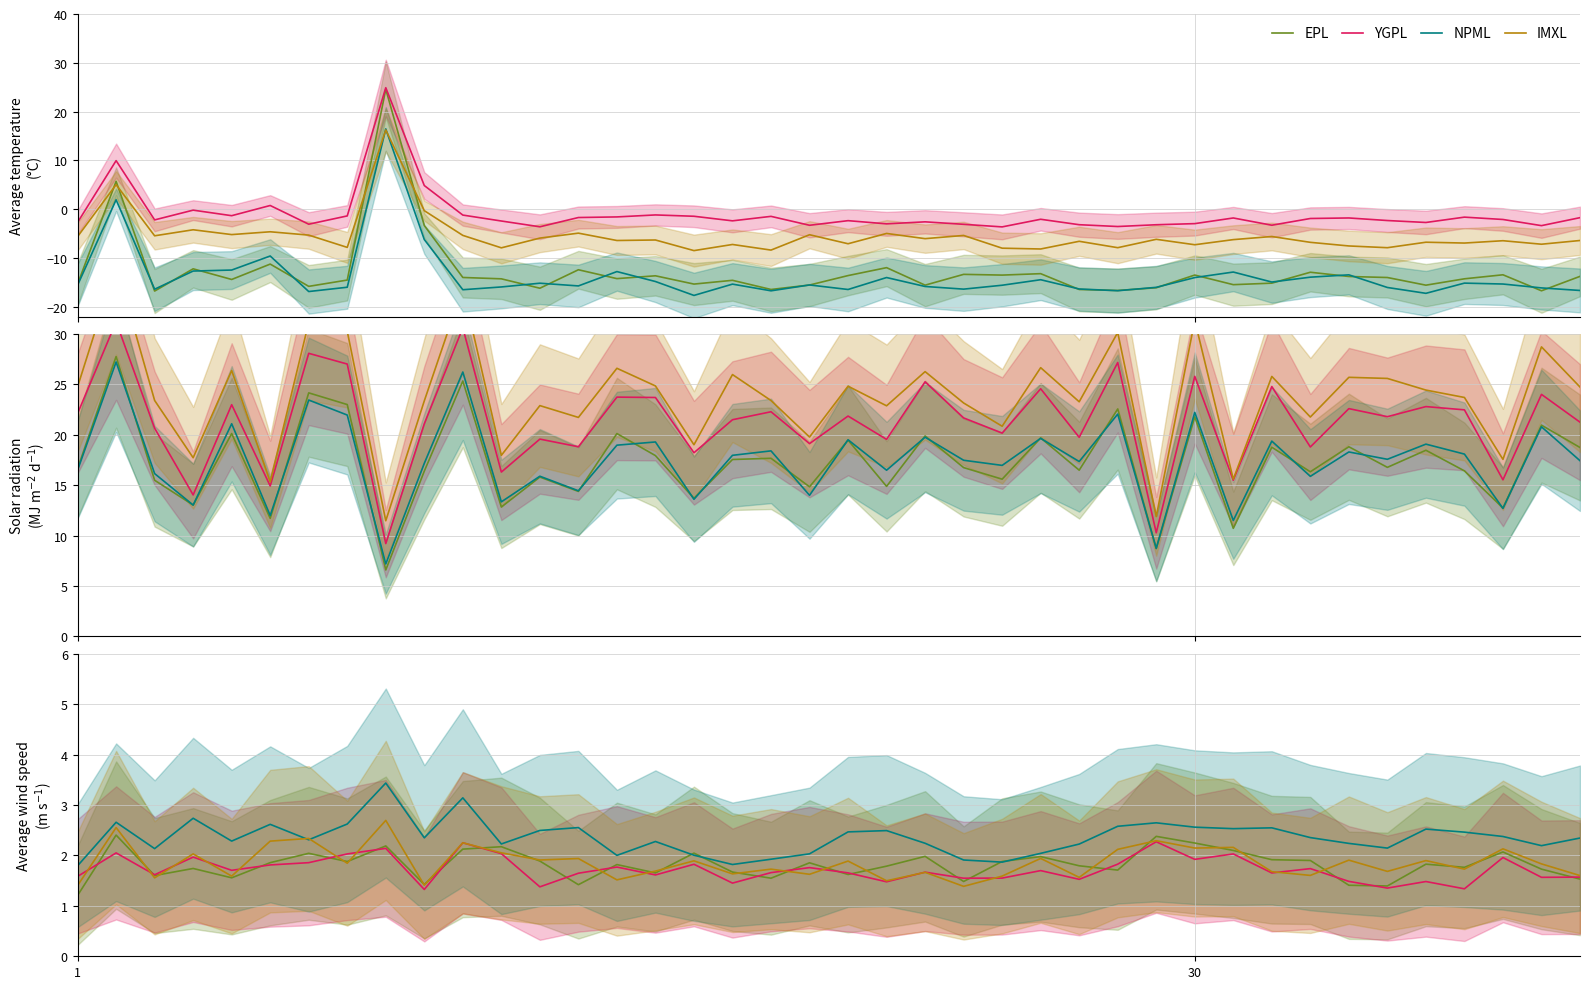

Is it true that EPL equals 2.4 at 18?

False